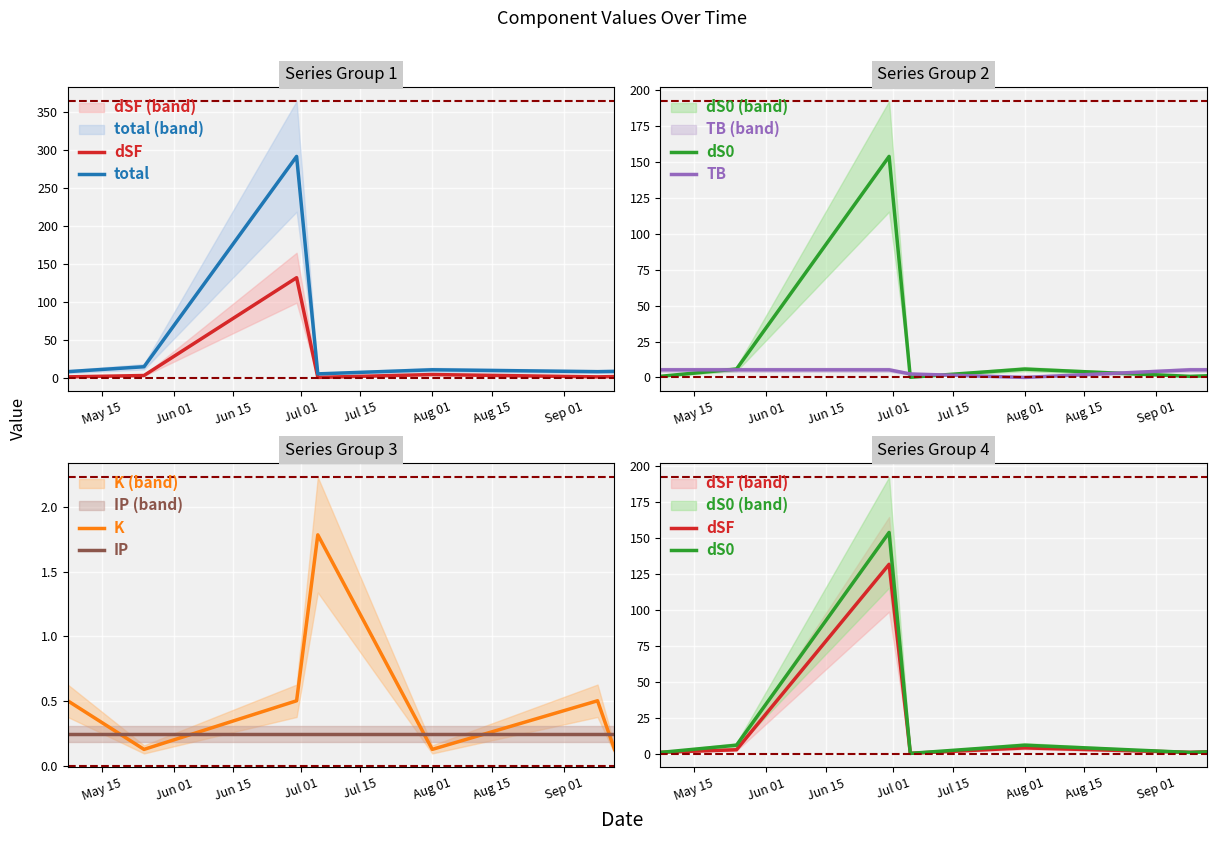

How many times do K and IP cross each other?

5